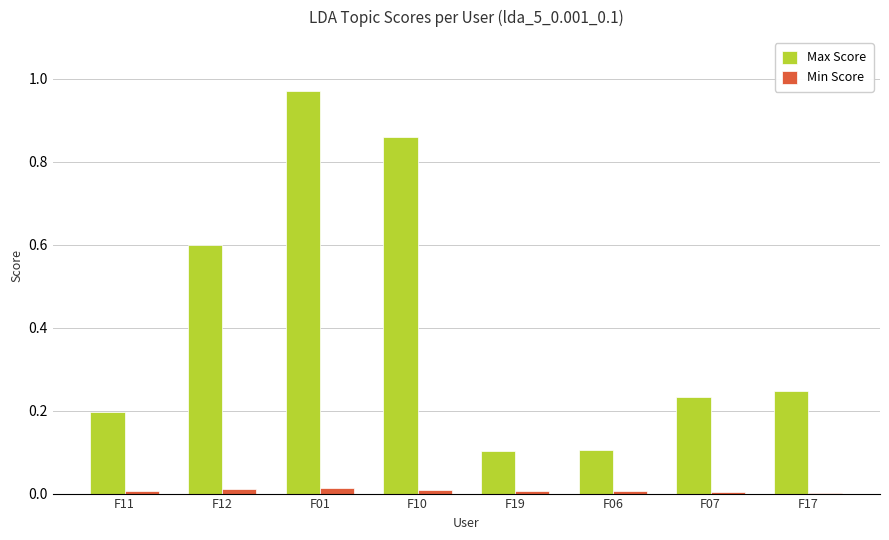

Is the value of Min Score at F06 greater than the value of Max Score at F10?

No